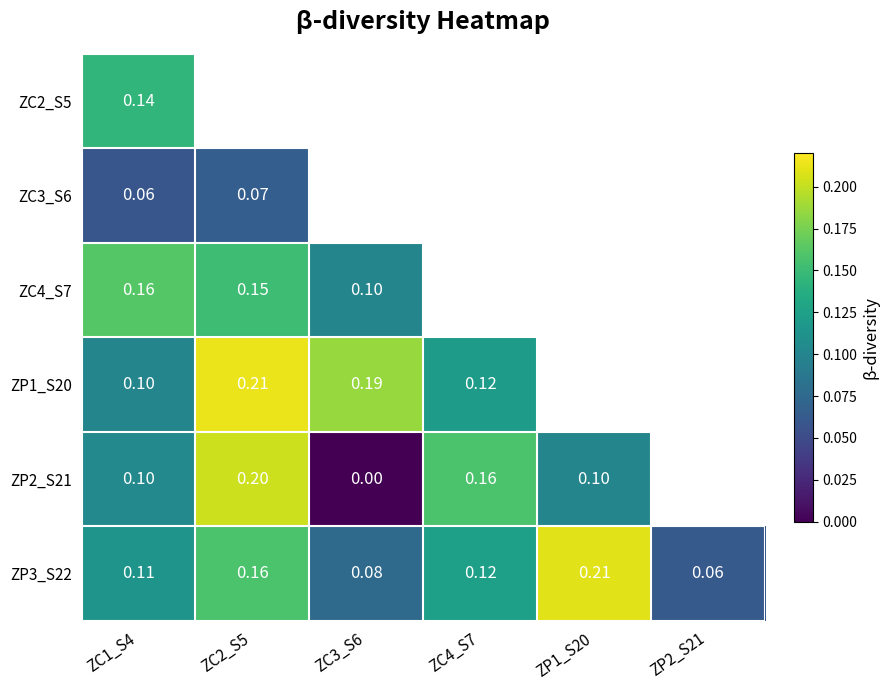

Which series changed the most between ZC3_S6 and ZC4_S7?

ZP2_S21